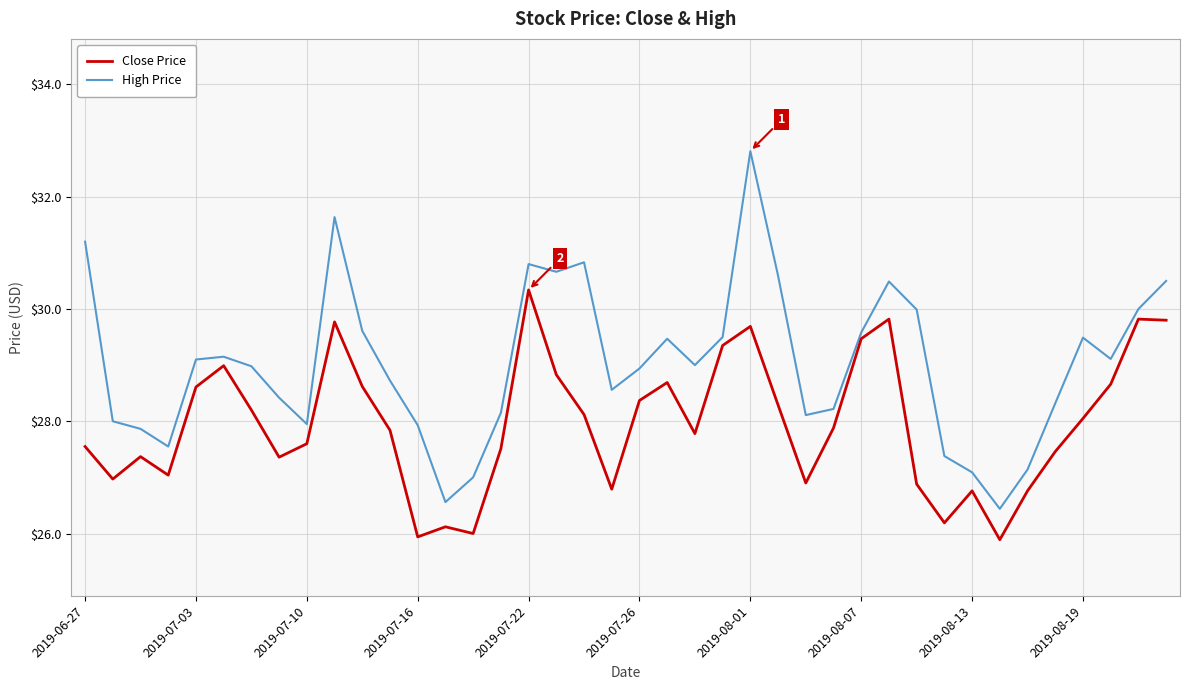

List the series in order of their peak value, highest first.

High Price, Close Price